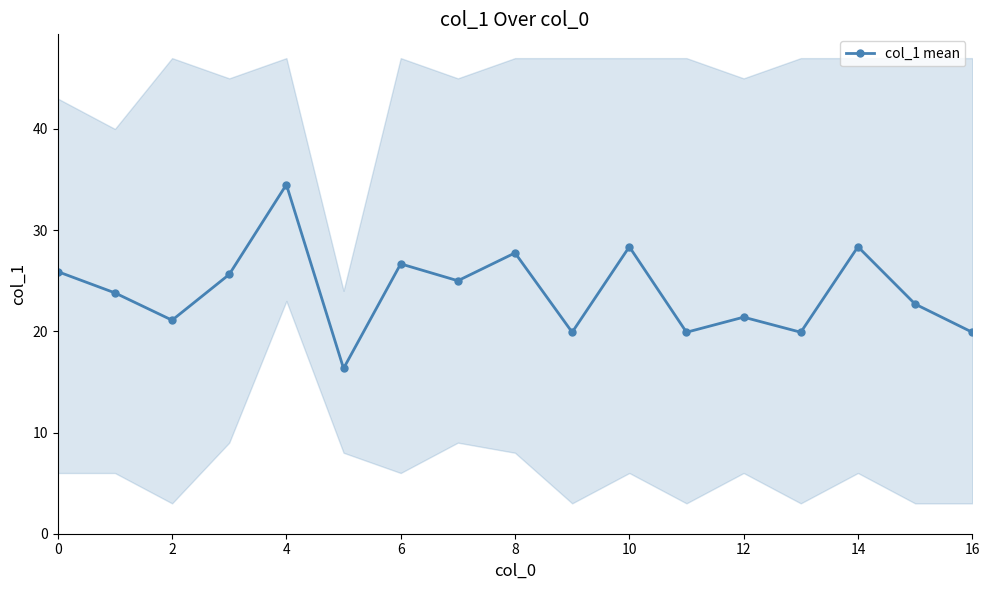

True or false: the data has more than 0 interior local peaks.

True